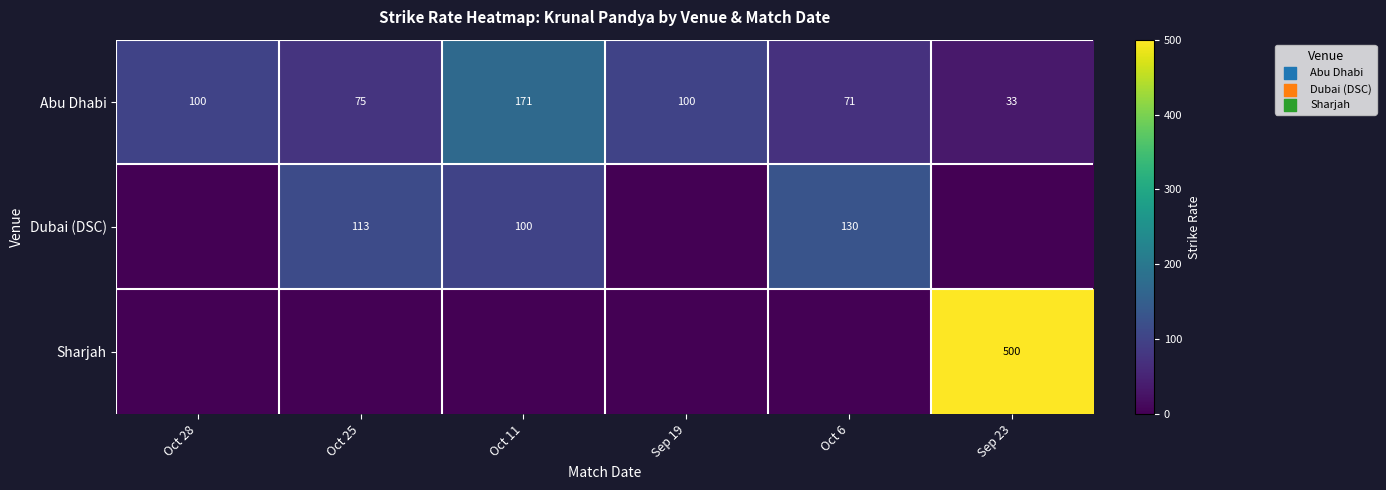

What is the difference between the Abu Dhabi values at Oct 28 and Oct 6?

29